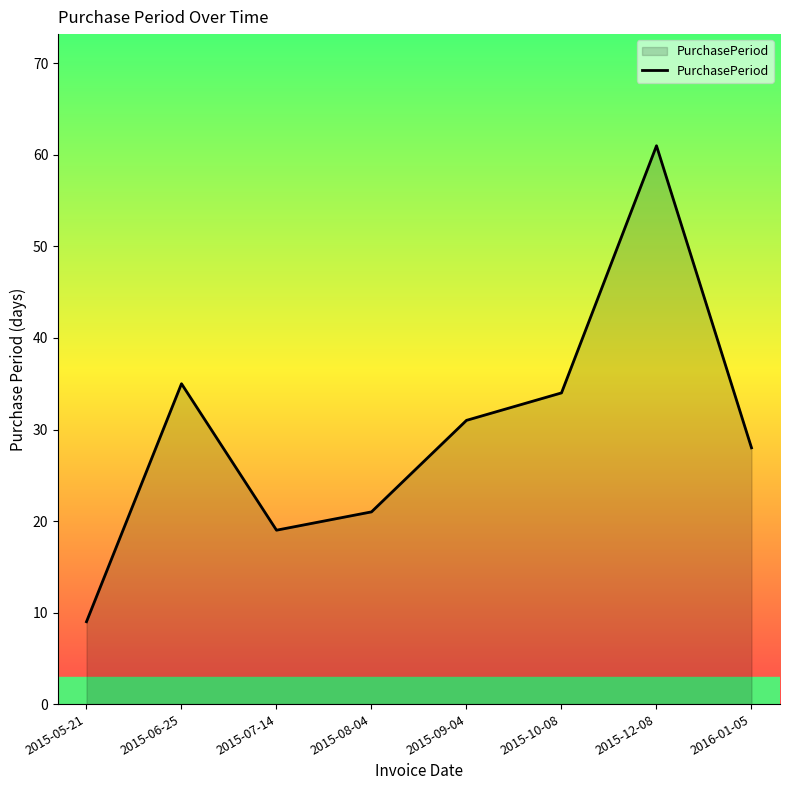

What position from the left is 2015-07-14?

3